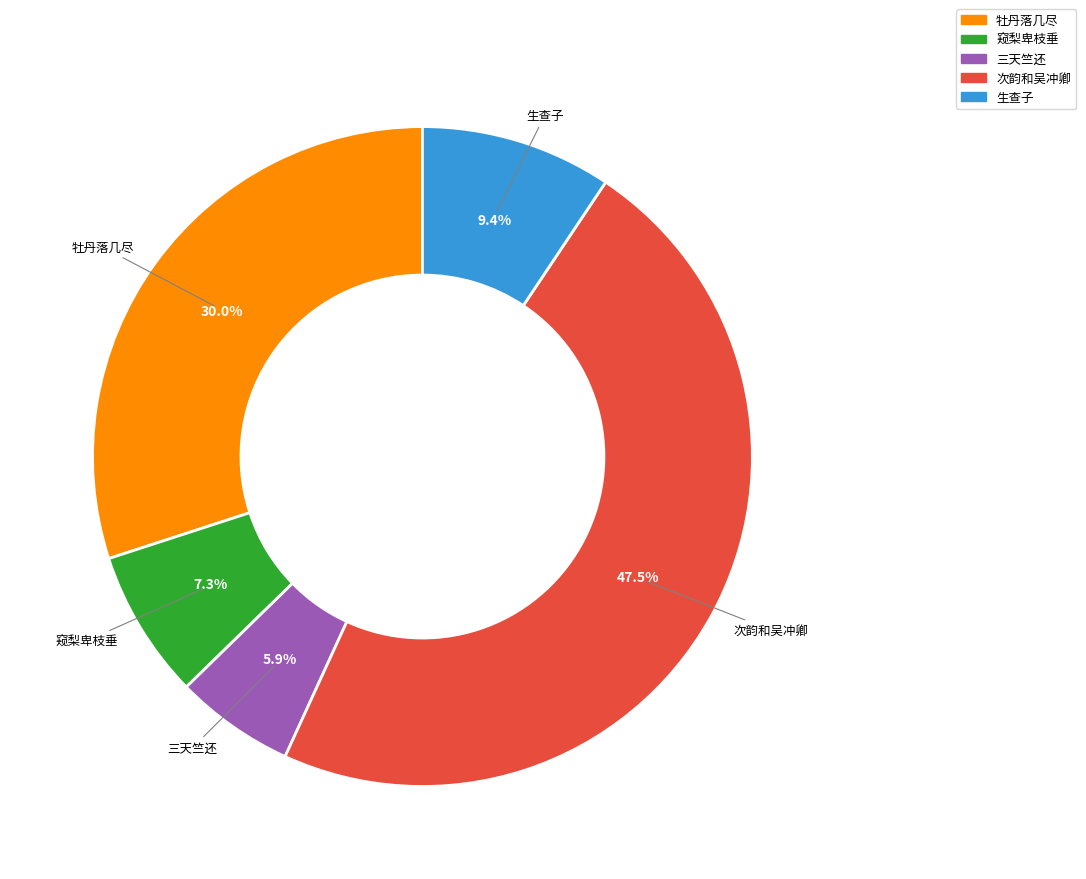

Does any single category account for the majority?

No